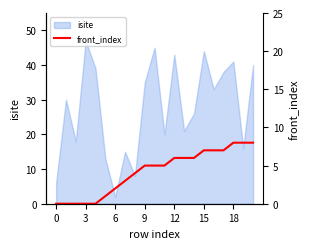

How many categories are shown in the chart?

21